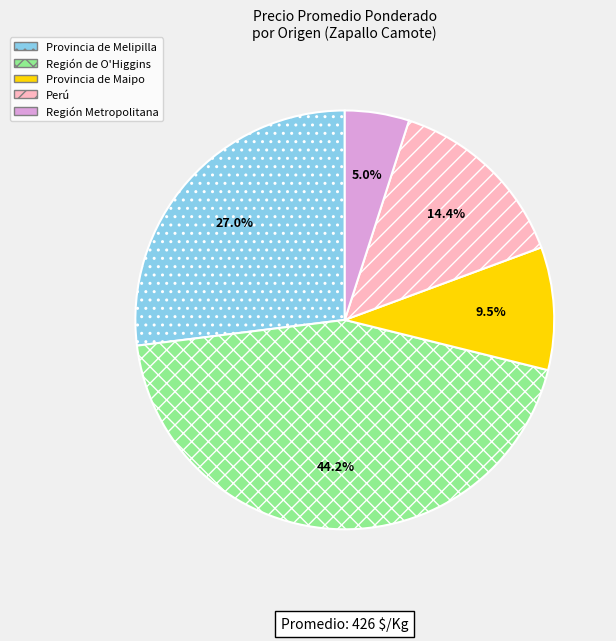

What is the ratio of the value at Perú to the value at Provincia de Maipo?

1.5